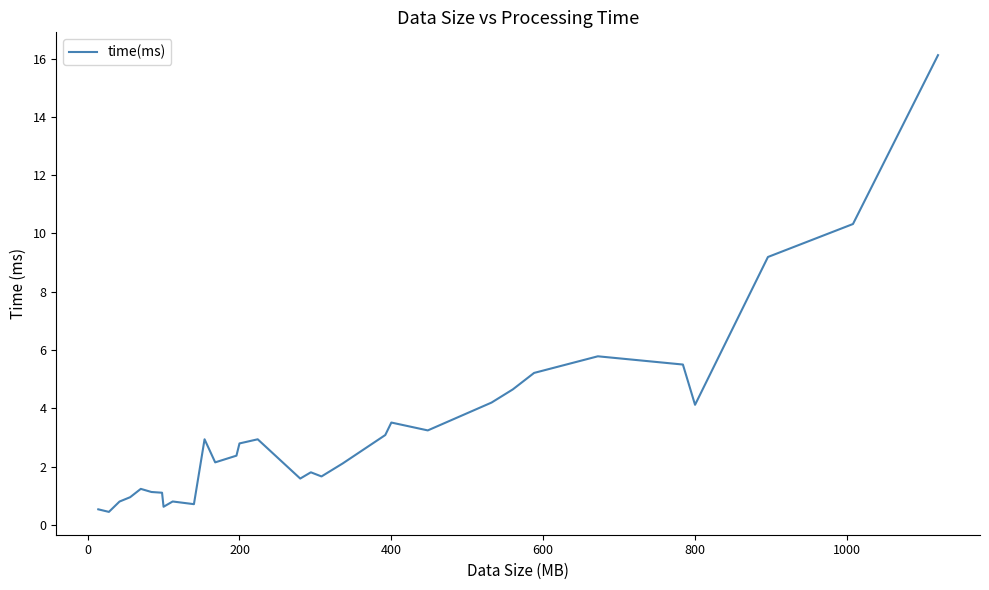

What is the smallest value displayed?

0.4